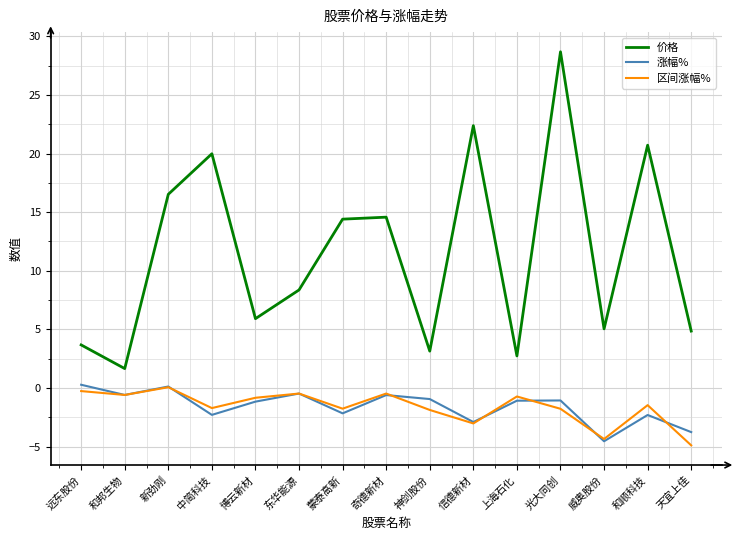

Rank the series at 天宜上佳 from lowest to highest value.

区间涨幅%, 涨幅%, 价格